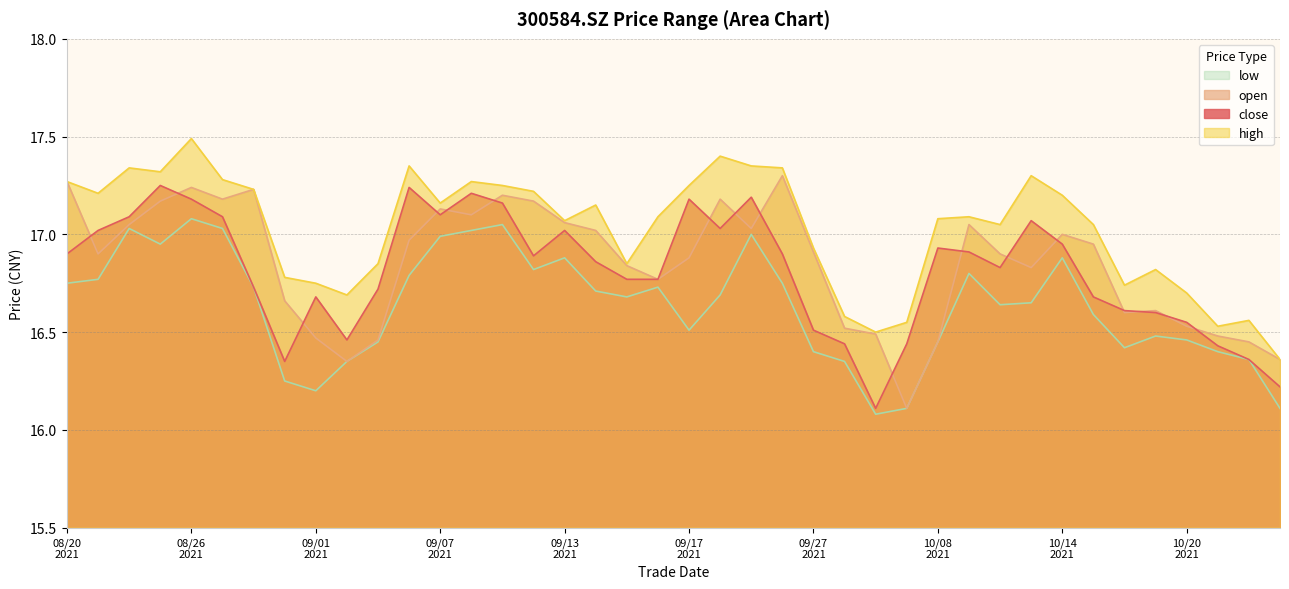

True or false: high and close intersect in this chart.

False